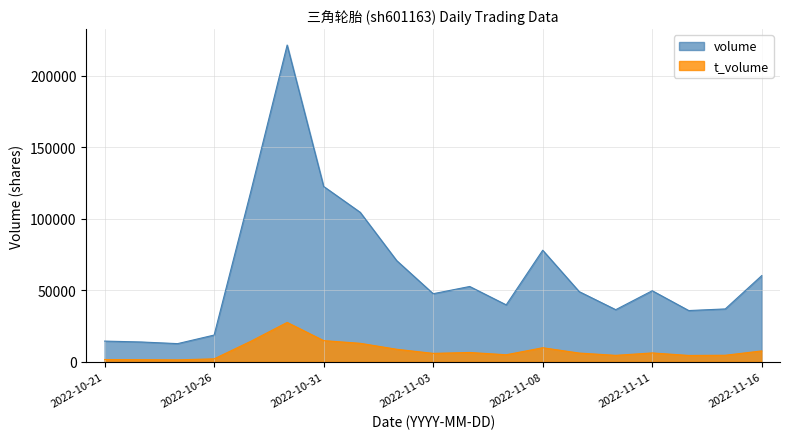

How many distinct data groups are displayed?

2